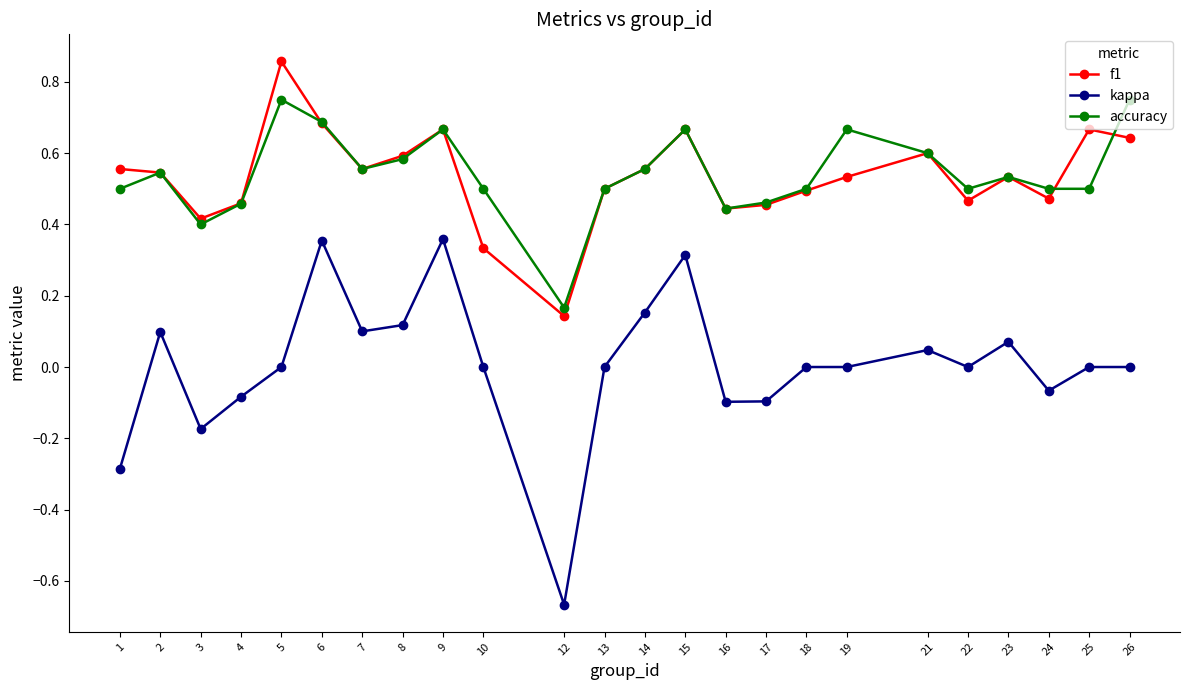

Which label corresponds to the smallest value in the chart?

12